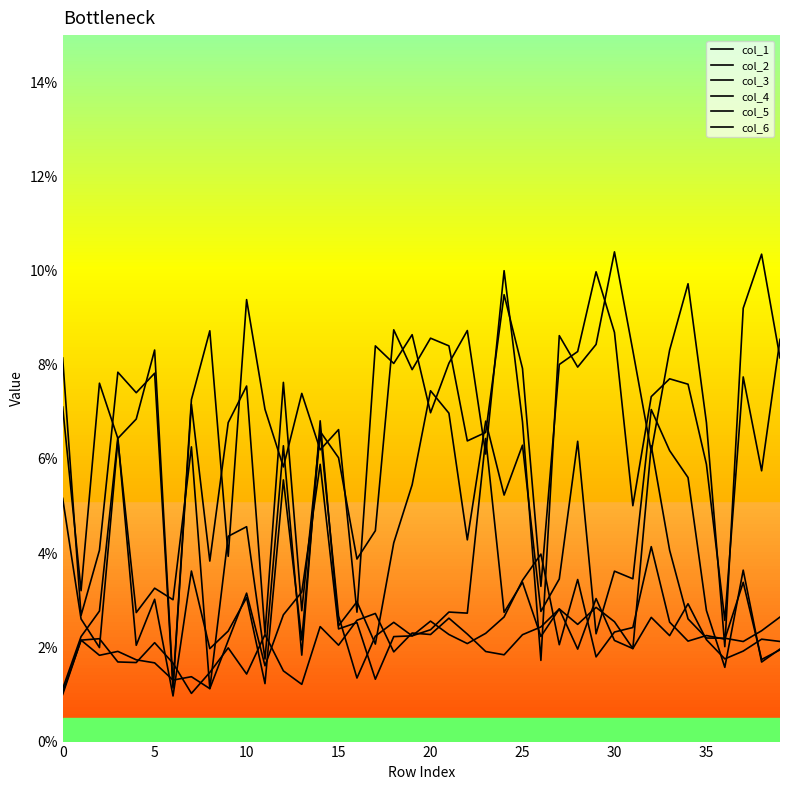

How many times do col_2 and col_5 cross each other?

6